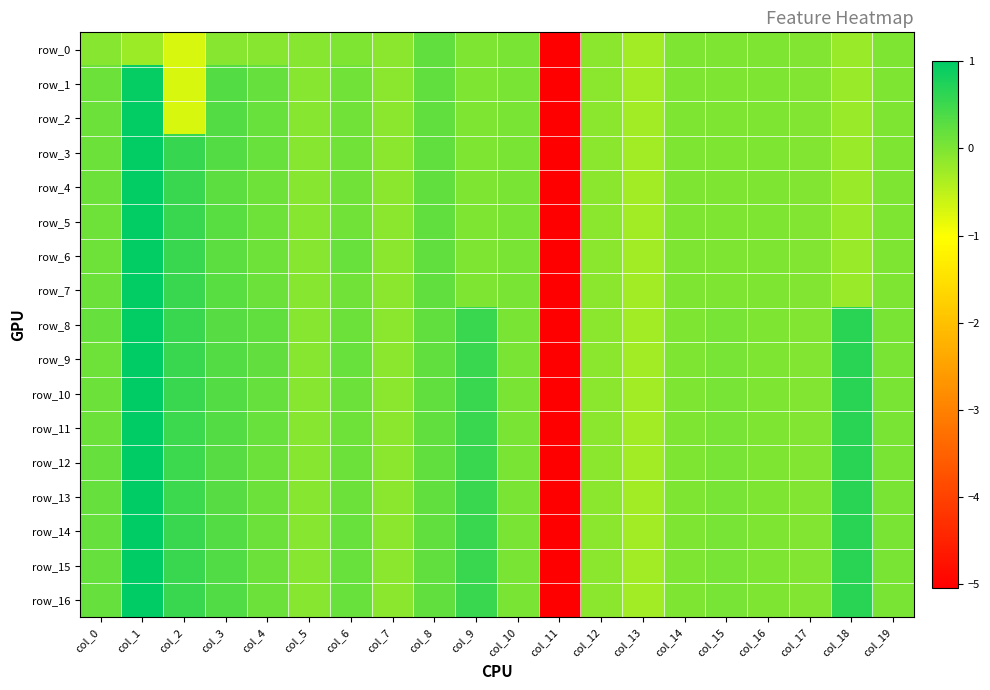

List the series in order of their peak value, lowest first.

row_0, row_1, row_2, row_3, row_4, row_5, row_6, row_7, row_8, row_9, row_10, row_11, row_12, row_13, row_14, row_15, row_16